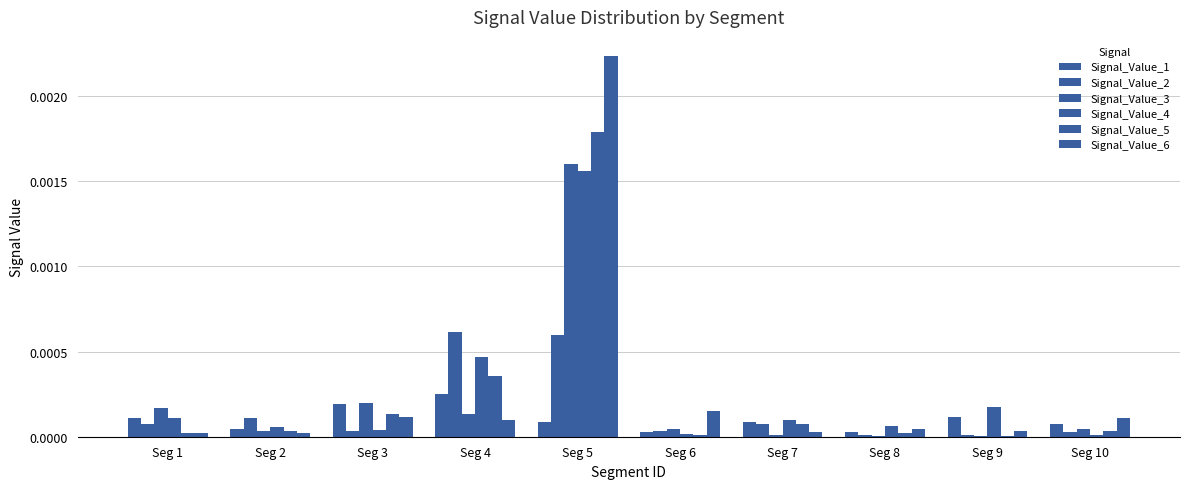

Does the chart contain stacked bars?

No